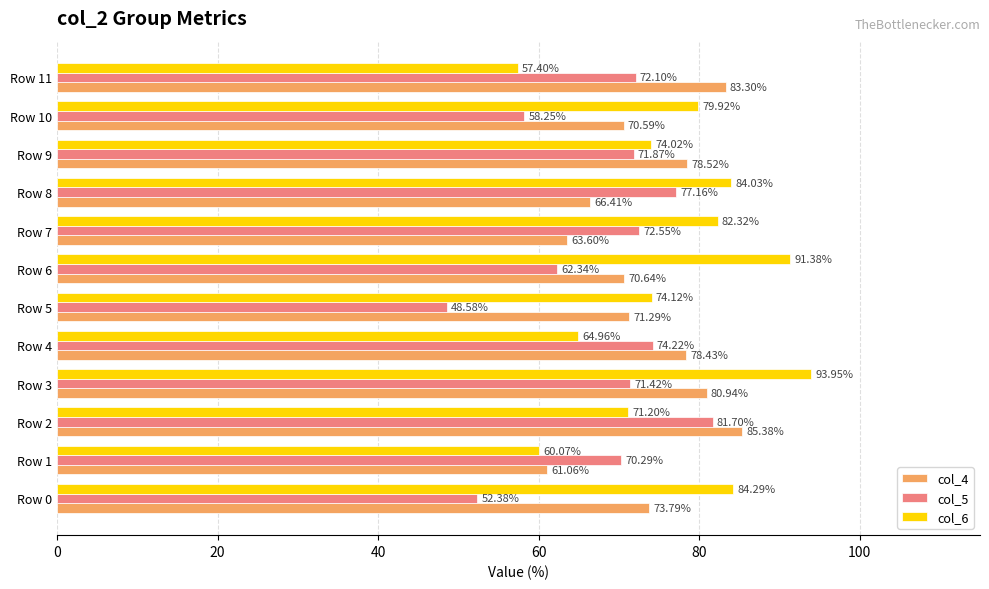

What is the highest value of the col_4 series?

85.4